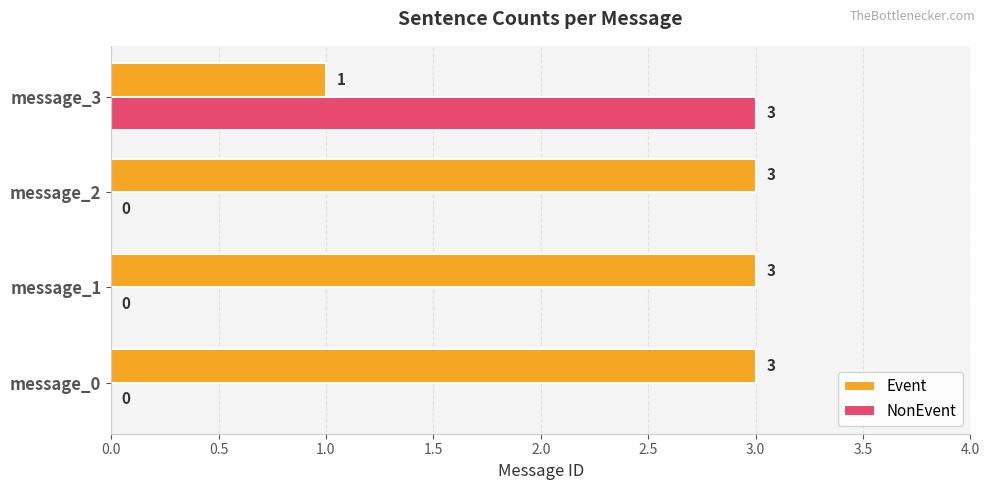

The Event series shows 3 at message_2. True or false?

True